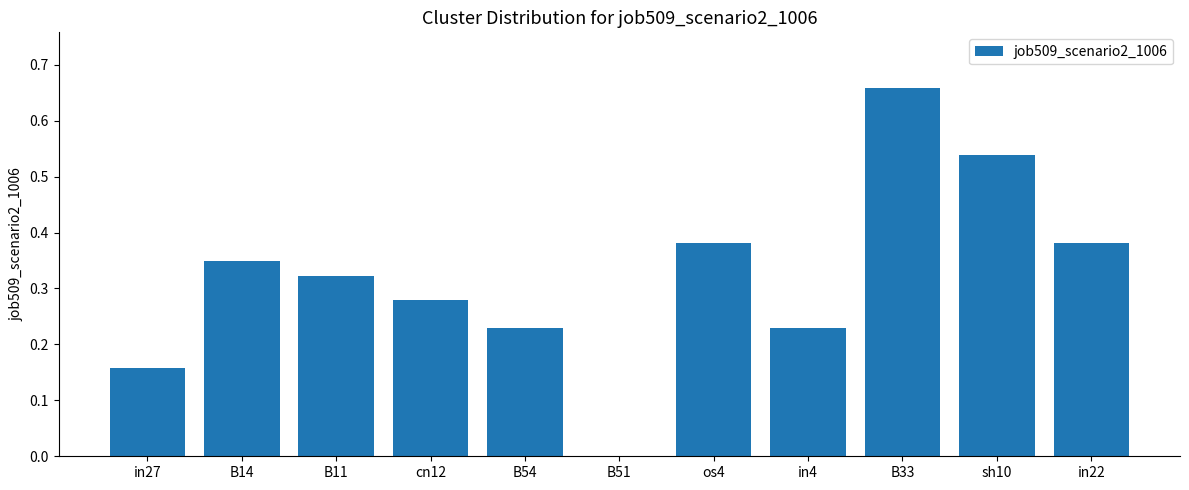

What is the sum of all values?

3.5